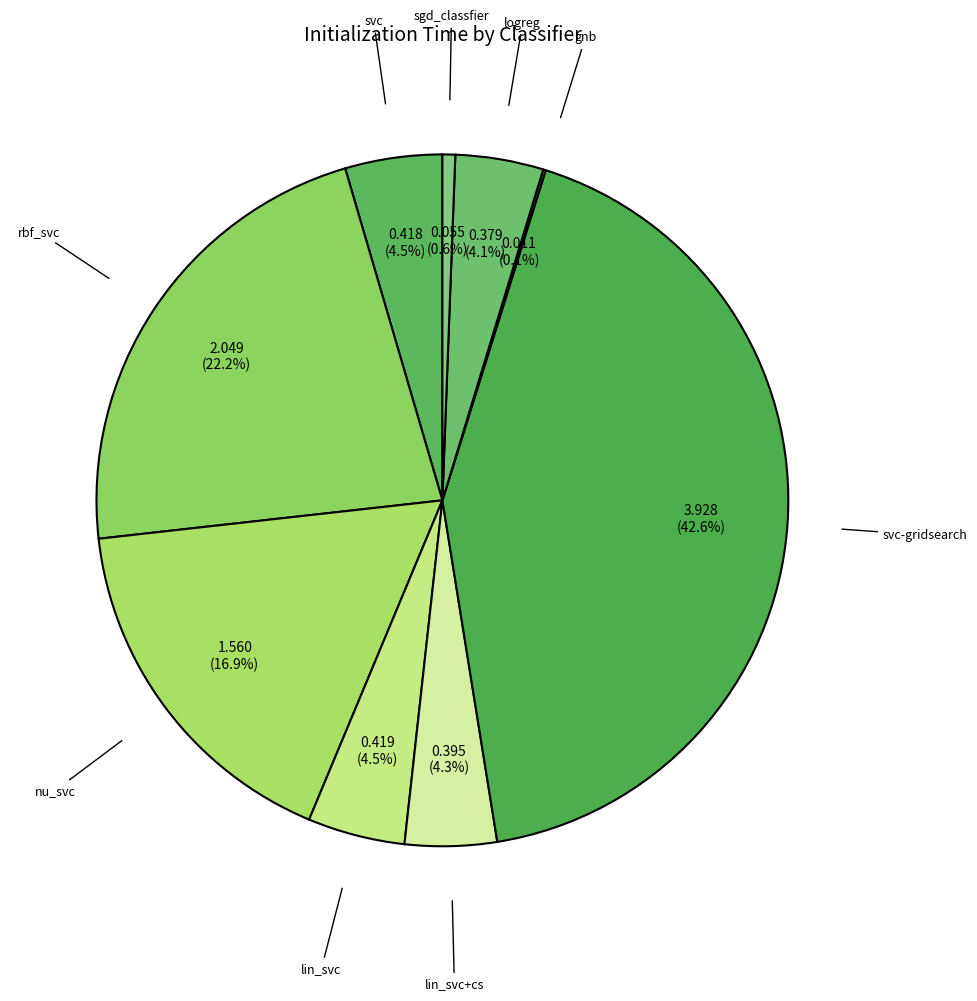

Does svc account for over 50% of the chart?

No